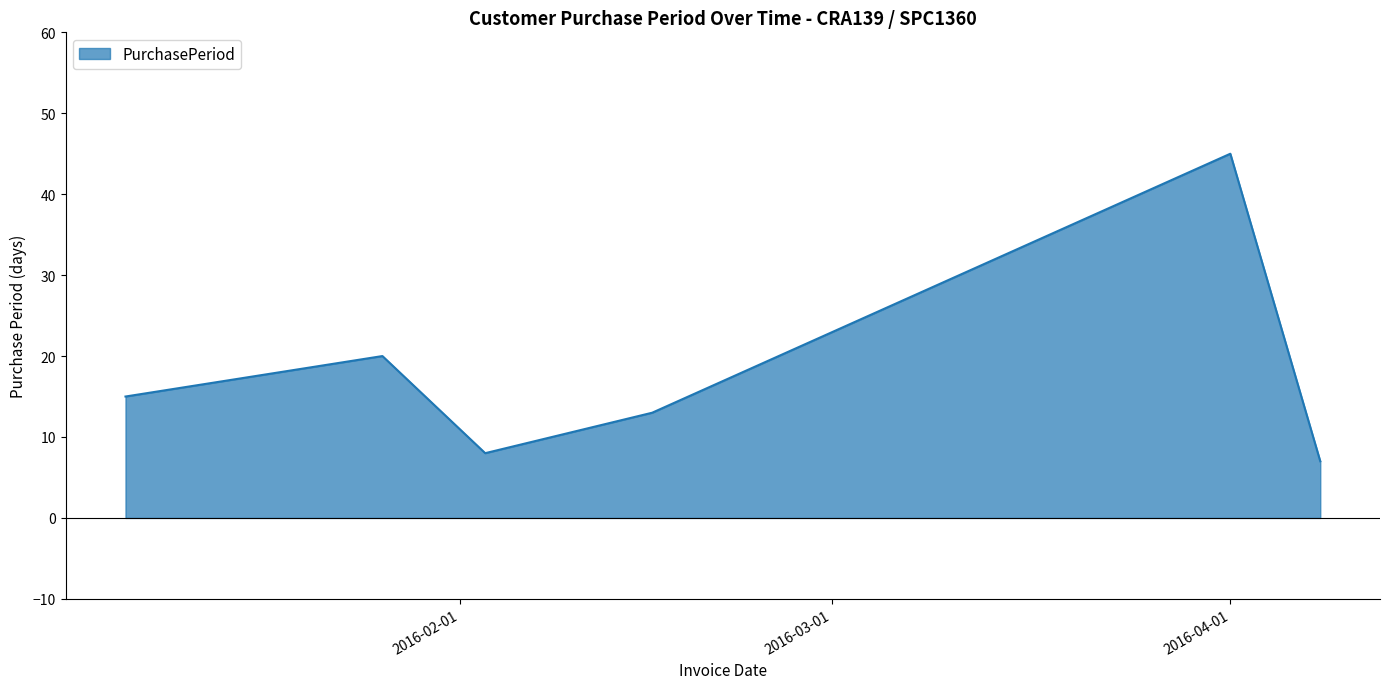

What is the difference between the second highest and second lowest values?

12